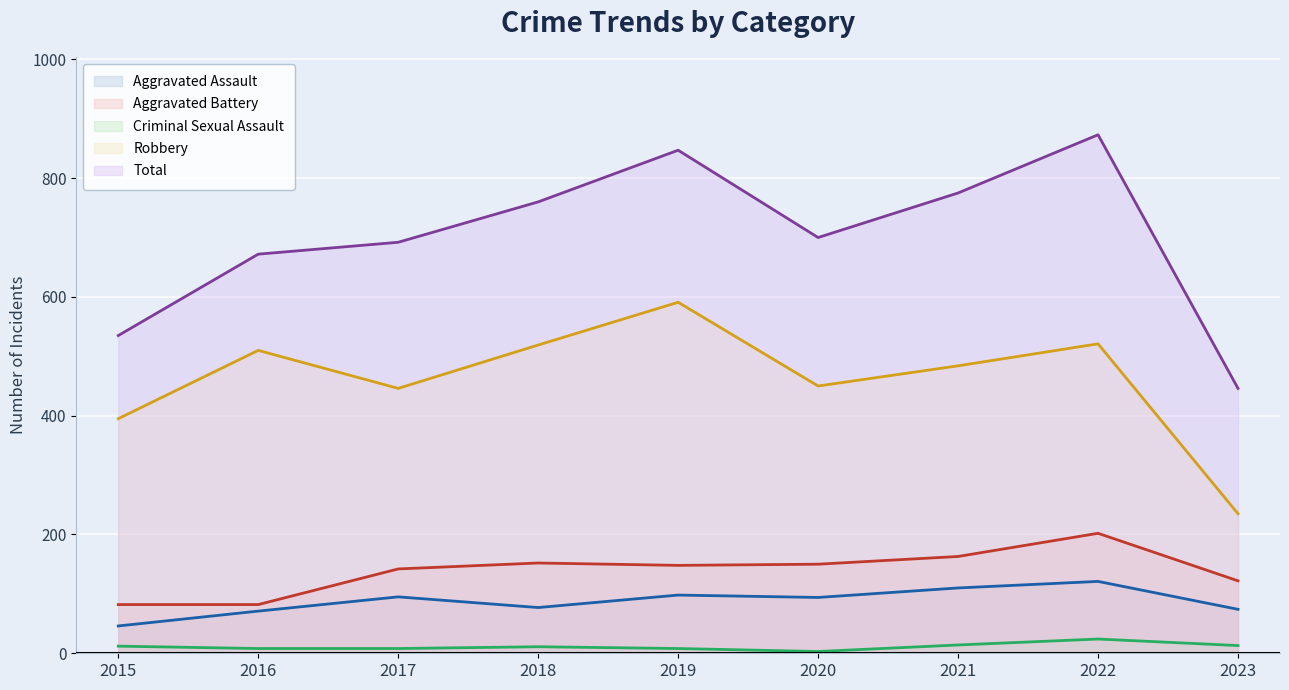

True or false: Criminal Sexual Assault has a value of 13 at 2019.

False